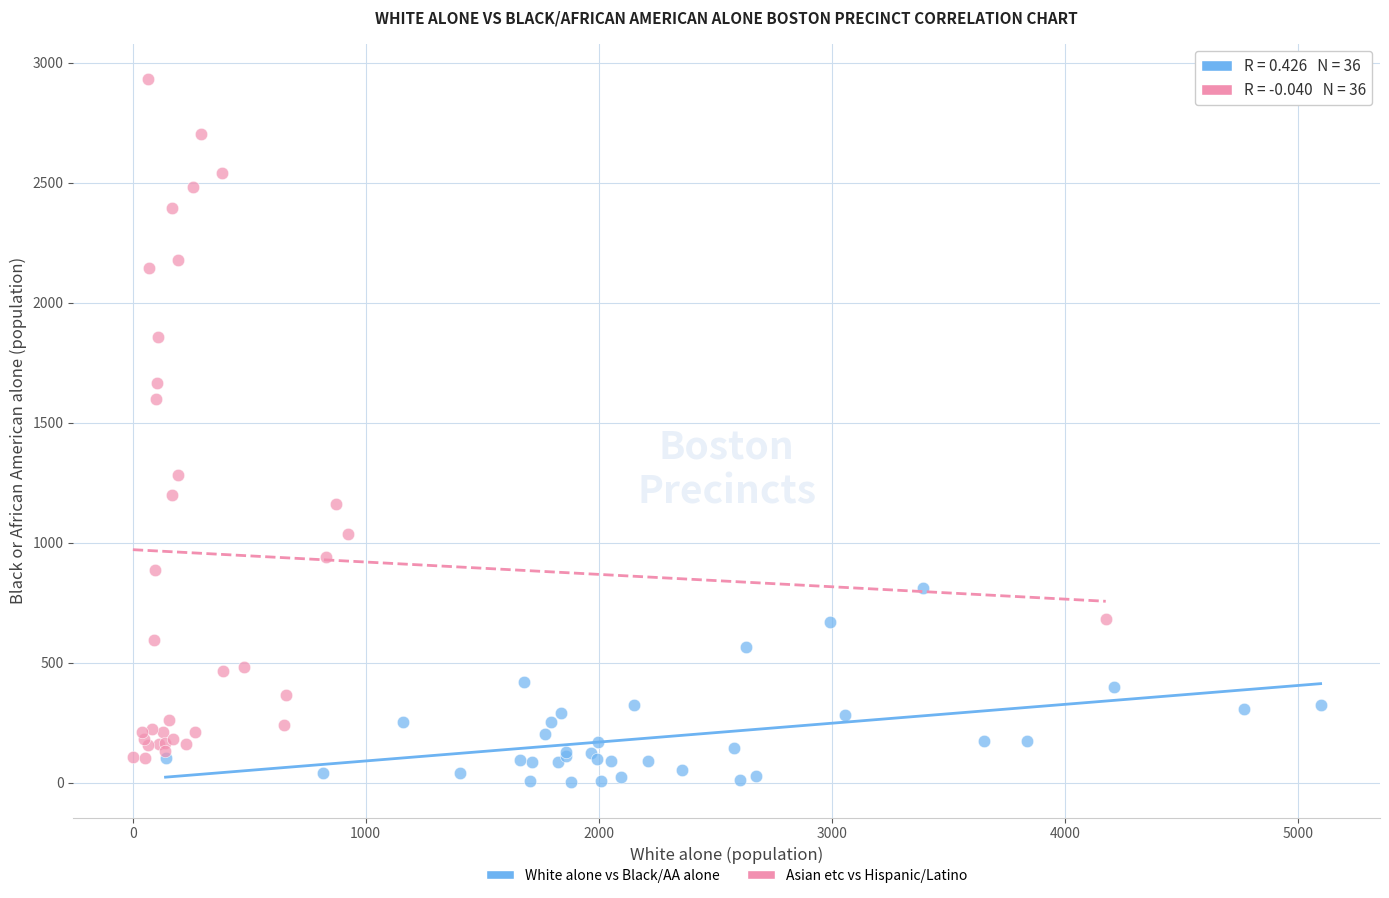

Which series has the largest Y range (max minus min)?

Asian etc vs Hispanic/Latino